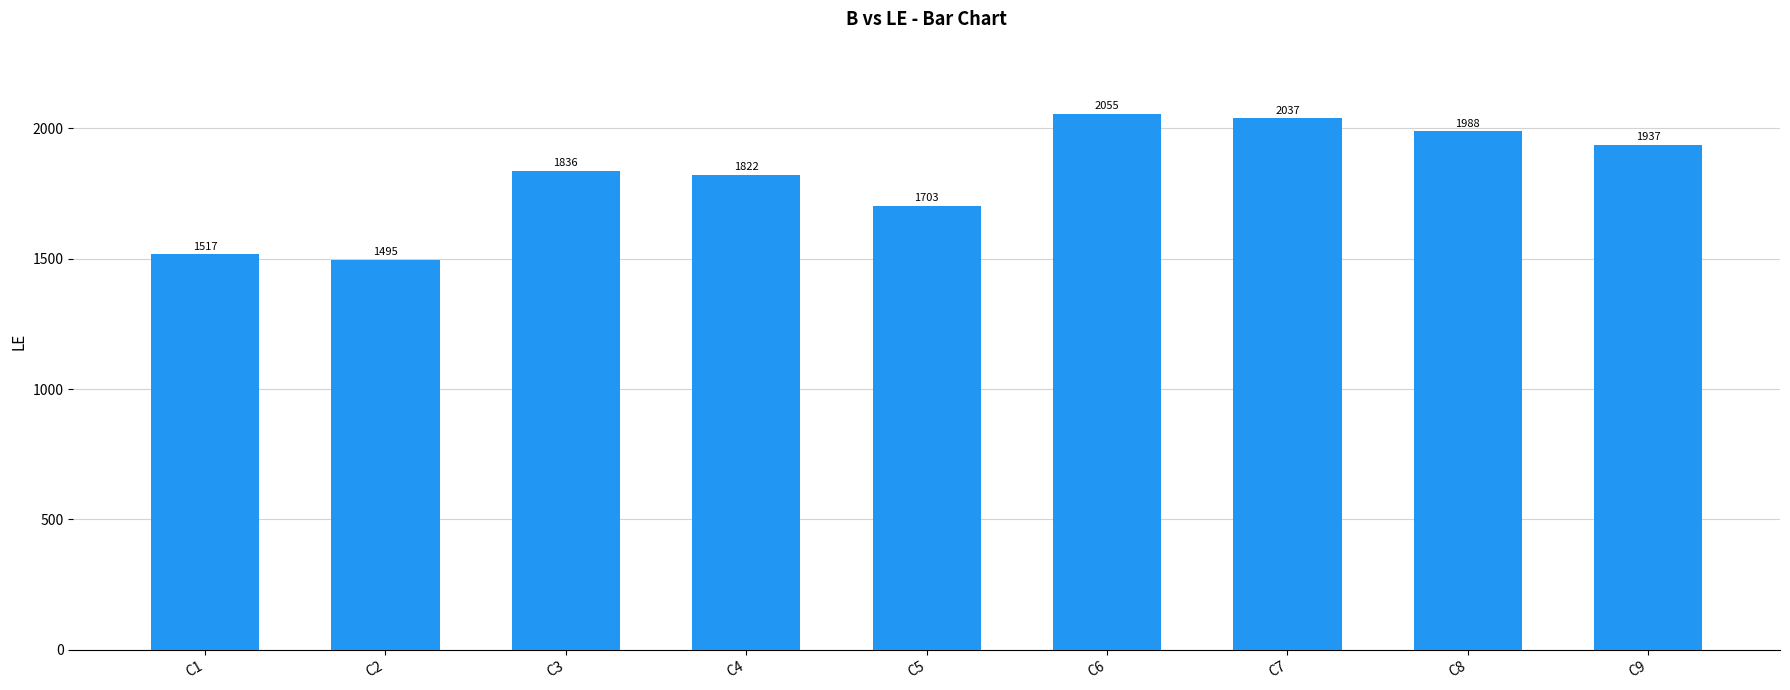

True or false: the data shows 2326 at C1.

False